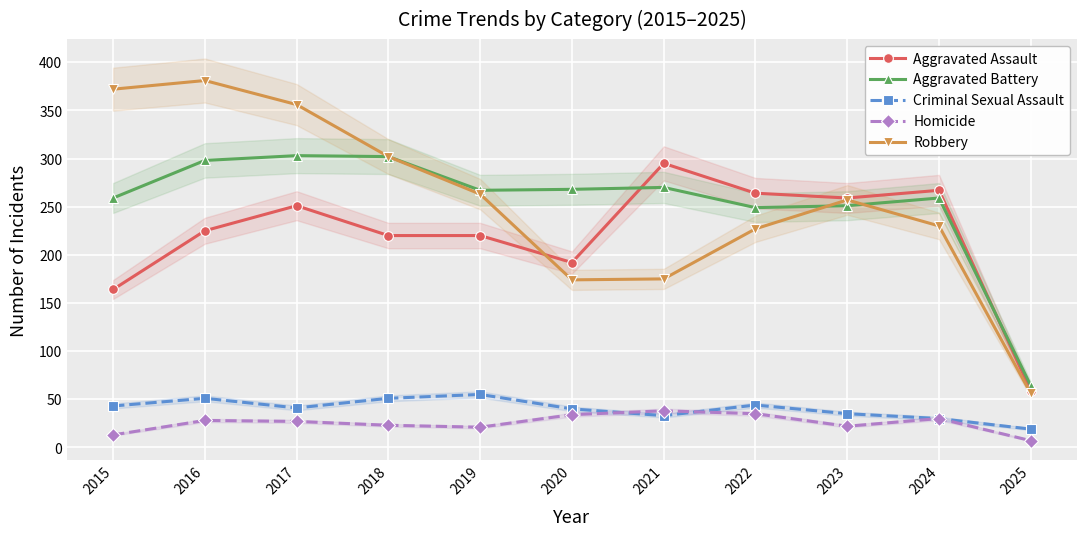

True or false: Aggravated Battery and Robbery cross at least once.

True